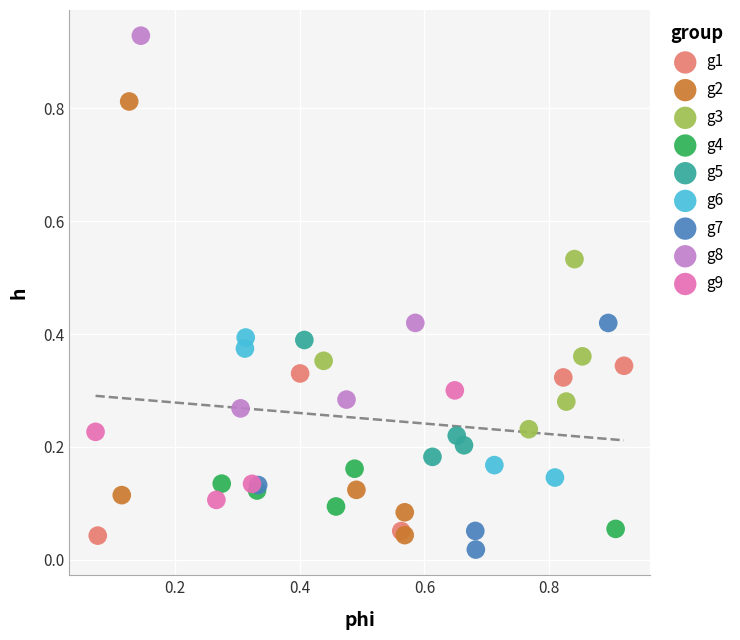

Which series contains the highest Y value?

g8